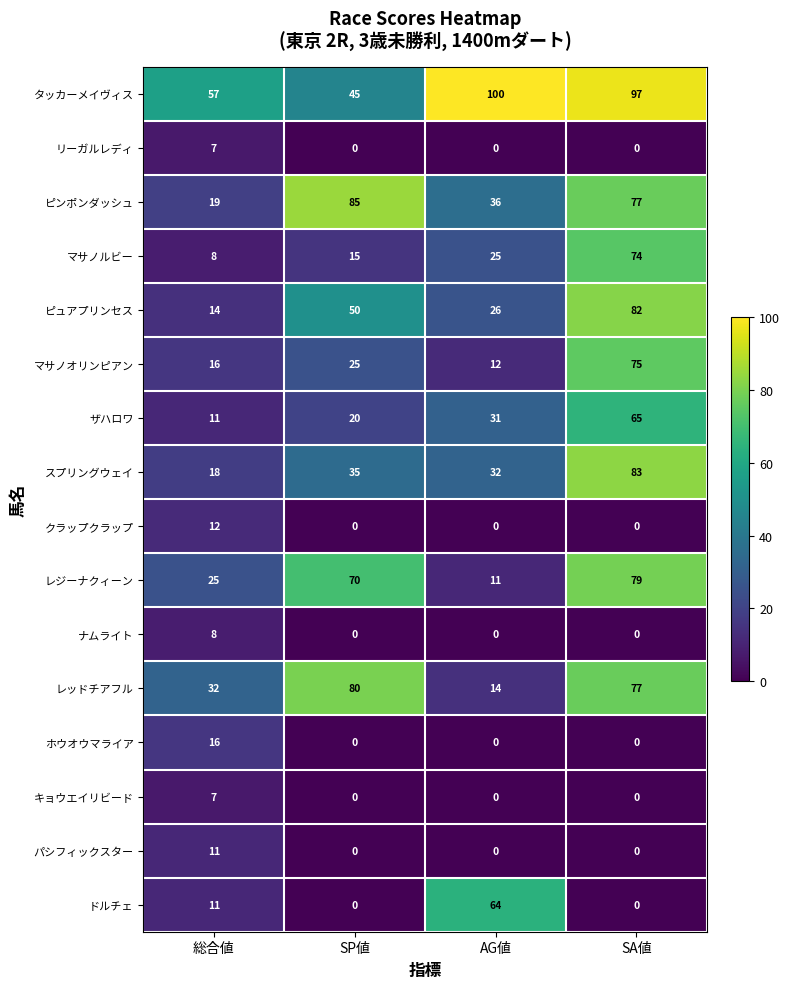

The value of クラップクラップ at 総合値 is 12. True or false?

True